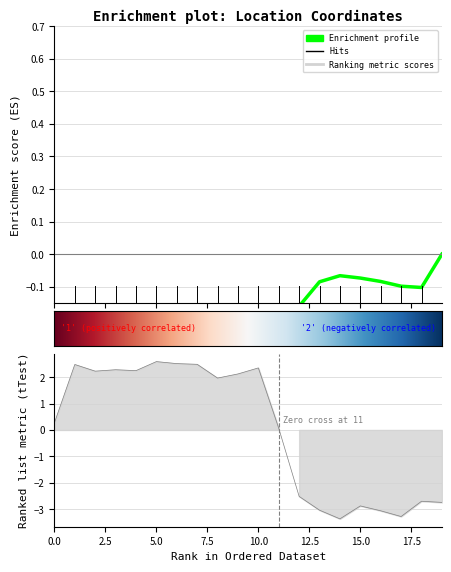

Where is the data nearest to the value 0?

11